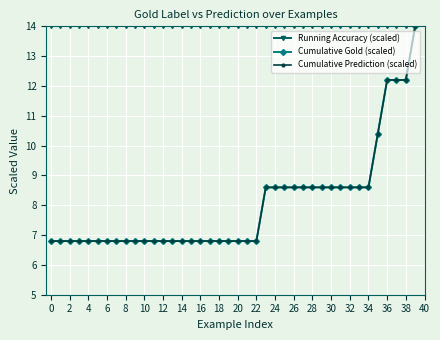

True or false: Running Accuracy (scaled) and Cumulative Prediction (scaled) cross at least once.

False